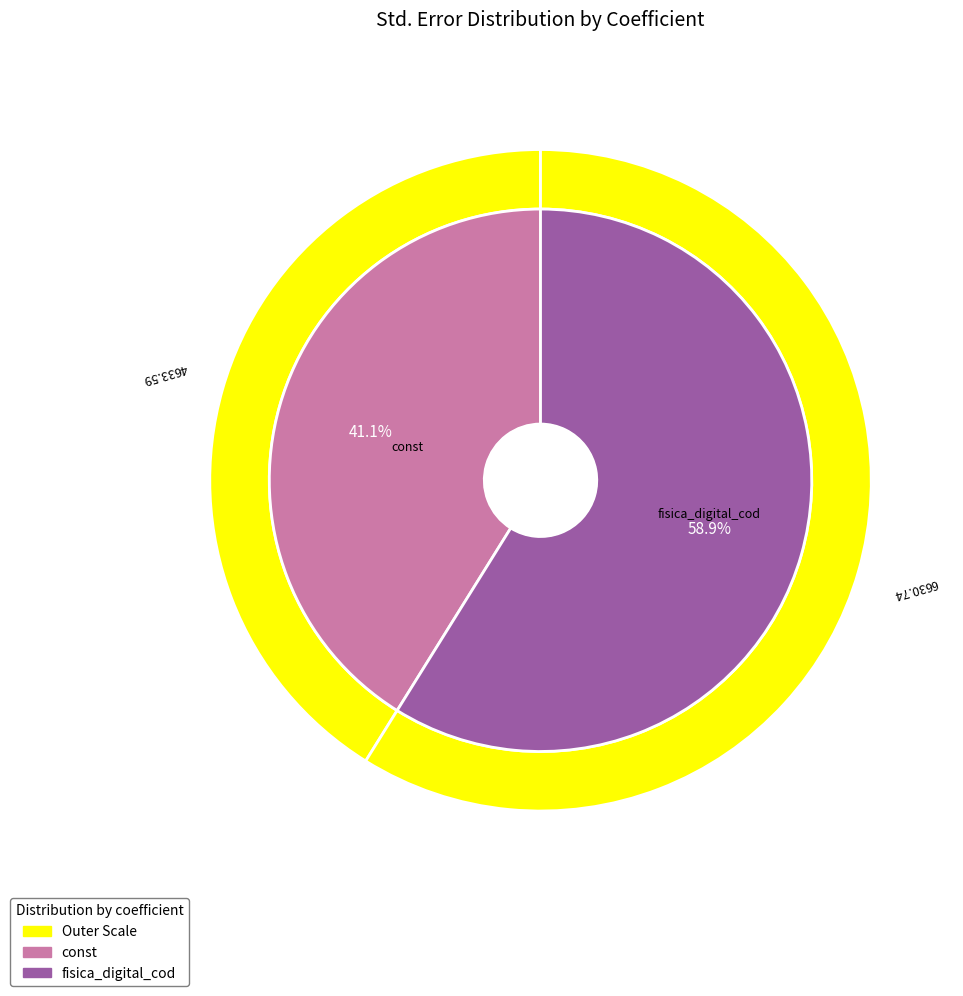

Rank the categories by value from lowest to highest.

const, fisica_digital_cod